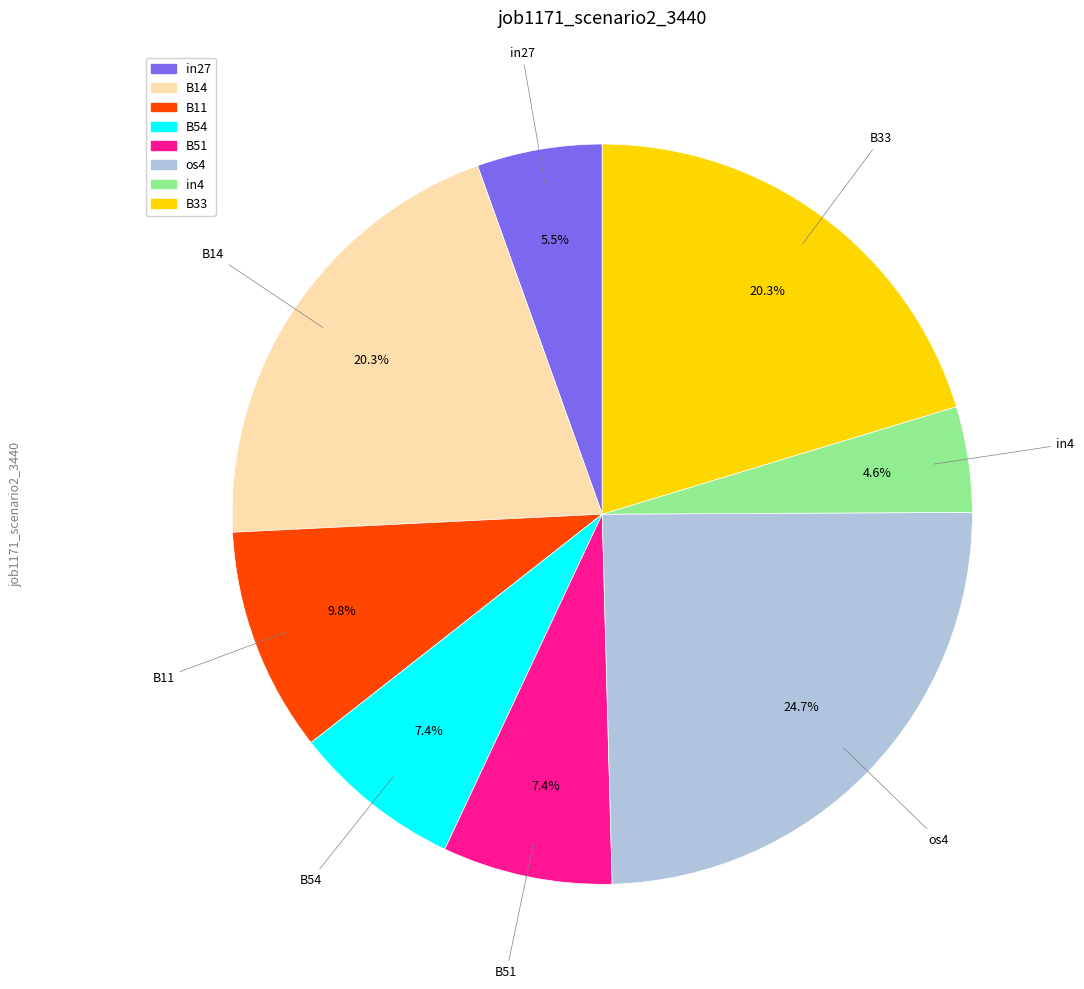

Is there a majority slice in this chart?

No